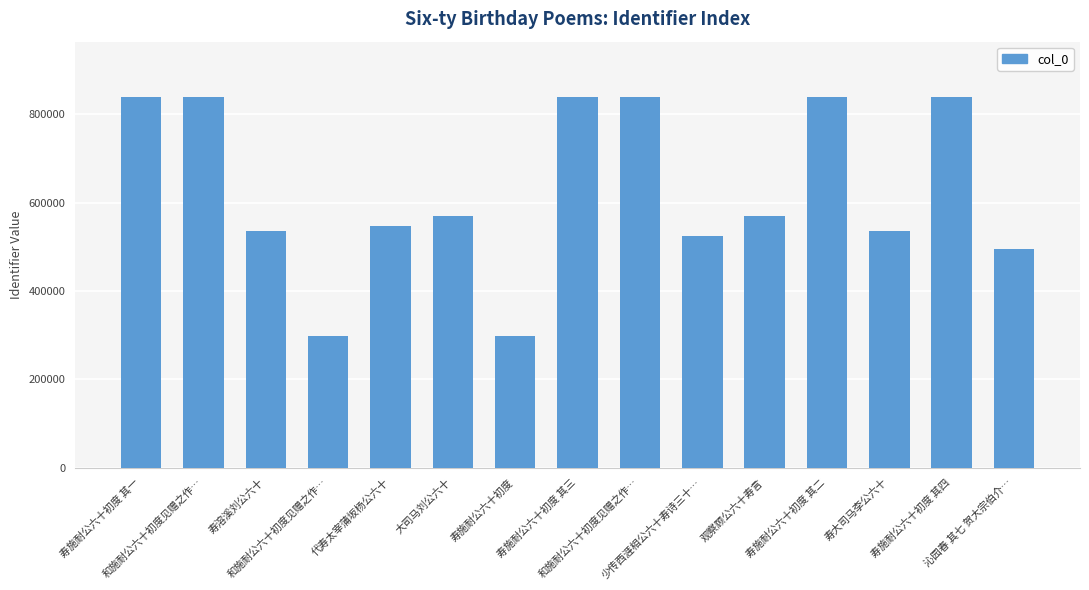

How many bars are there in total?

15